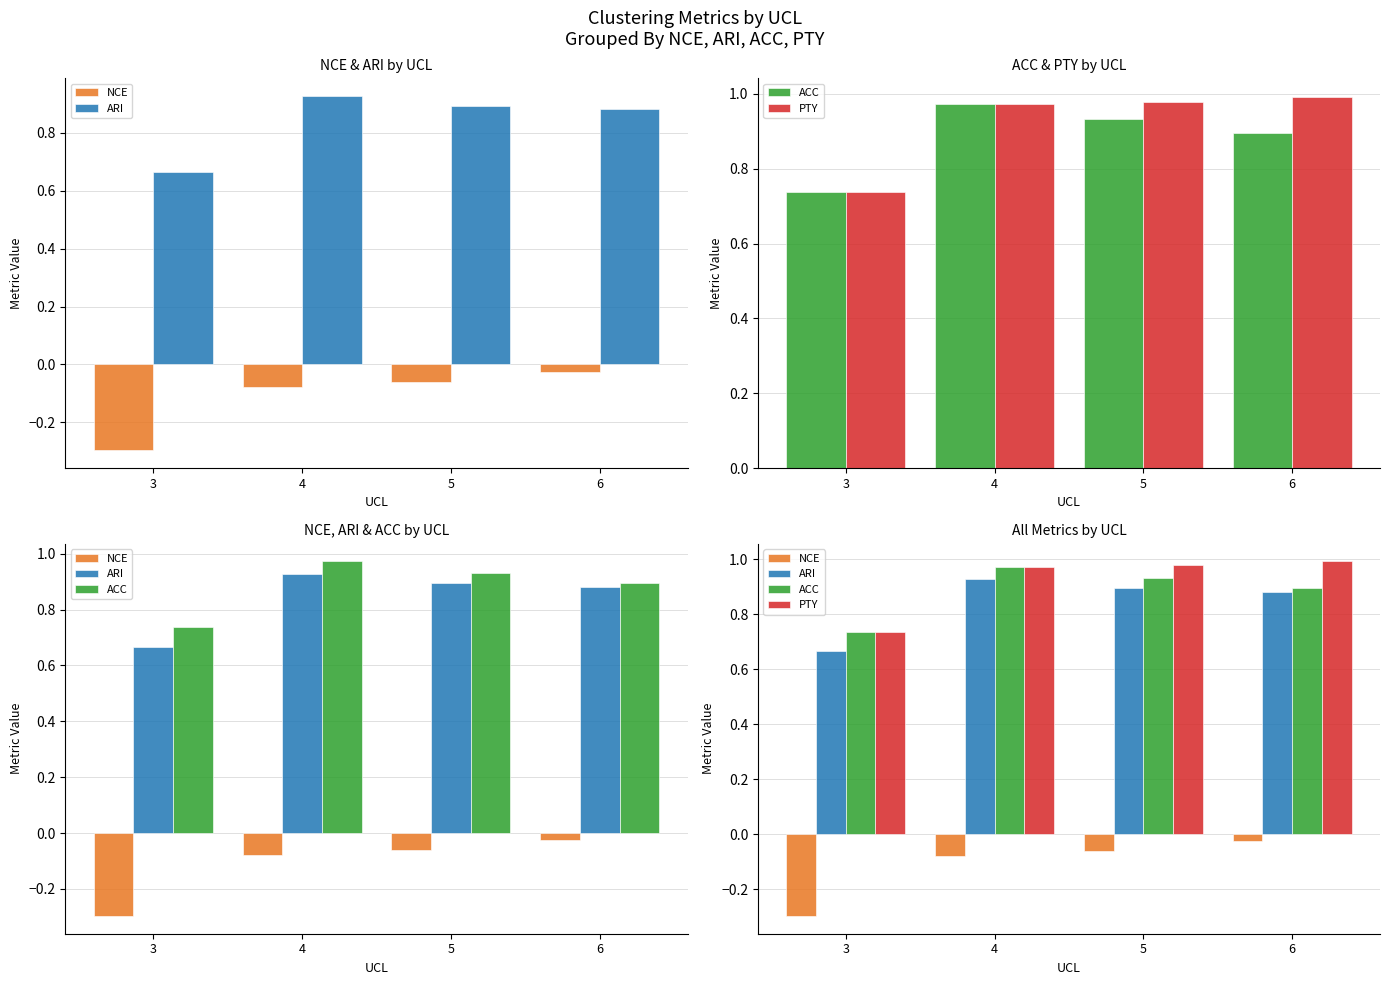

What is the value of the NCE bar at the 1st from the left?

-0.3